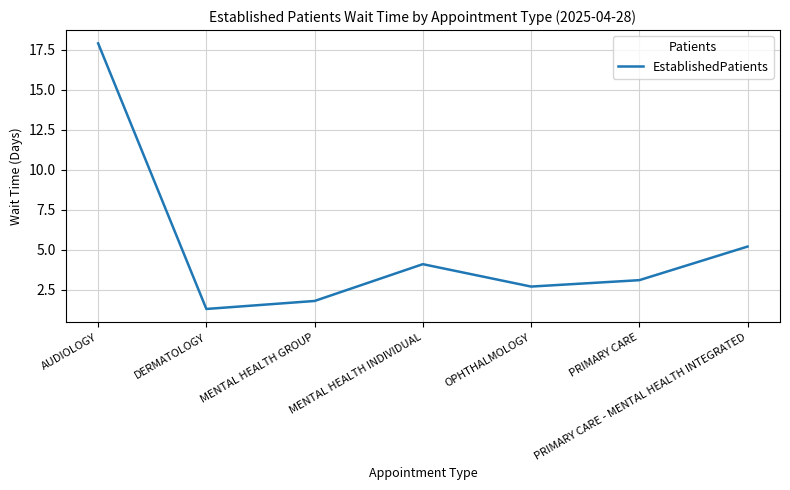

The value at OPHTHALMOLOGY is 2.7. True or false?

True